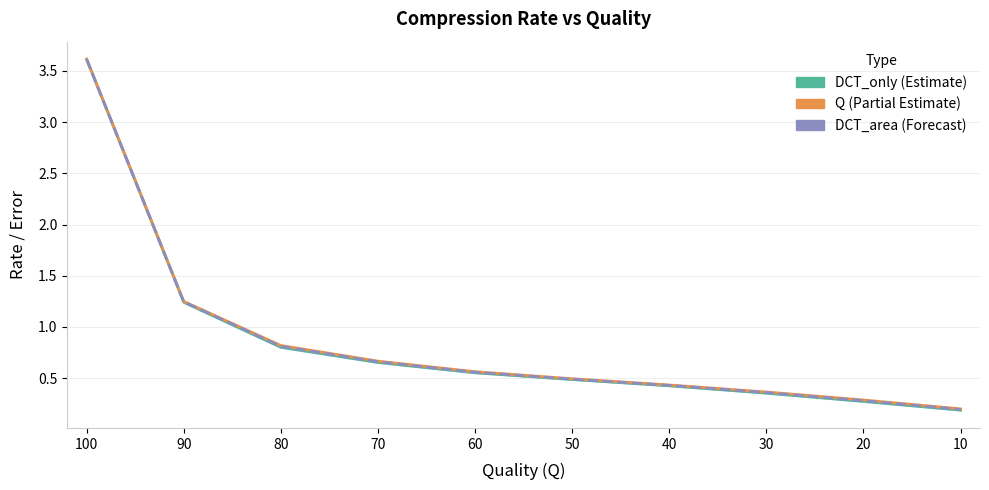

Reading left to right, list all the values displayed in this chart.

DCT_only_line: 3.6	1.2	0.8	0.7	0.6	0.5	0.4	0.4	0.3	0.2
Q_line: 3.6	1.2	0.8	0.7	0.6	0.5	0.4	0.4	0.3	0.2
DCT_area_line: 3.6	1.2	0.8	0.7	0.6	0.5	0.4	0.4	0.3	0.2